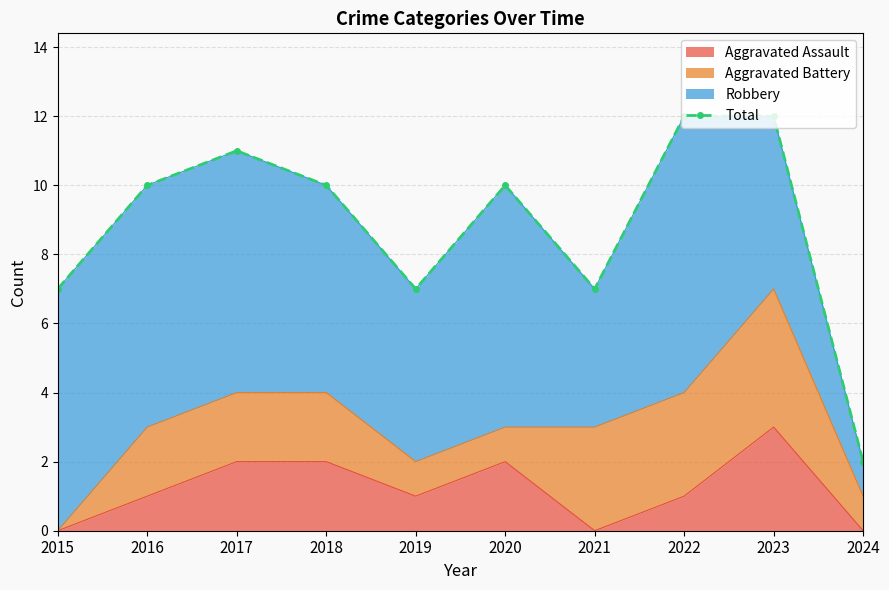

Rank the categories by value from highest to lowest.

2022, 2023, 2017, 2016, 2018, 2020, 2015, 2019, 2021, 2024